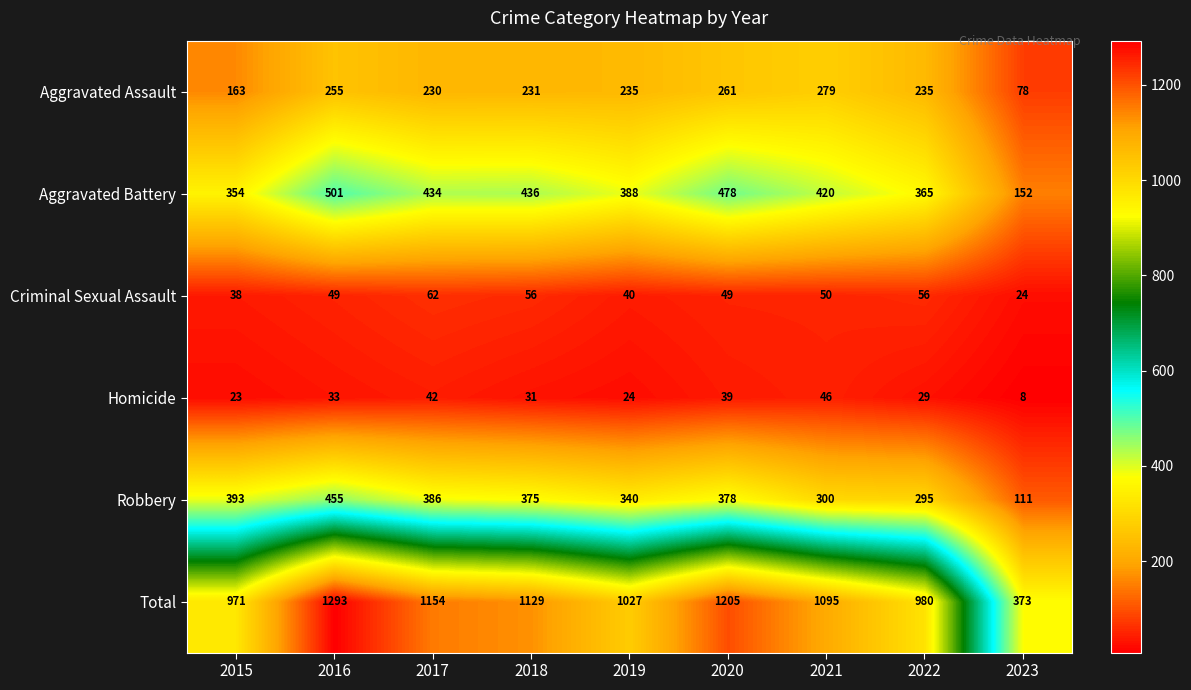

At which category does the chart reach its peak across all series?

2016